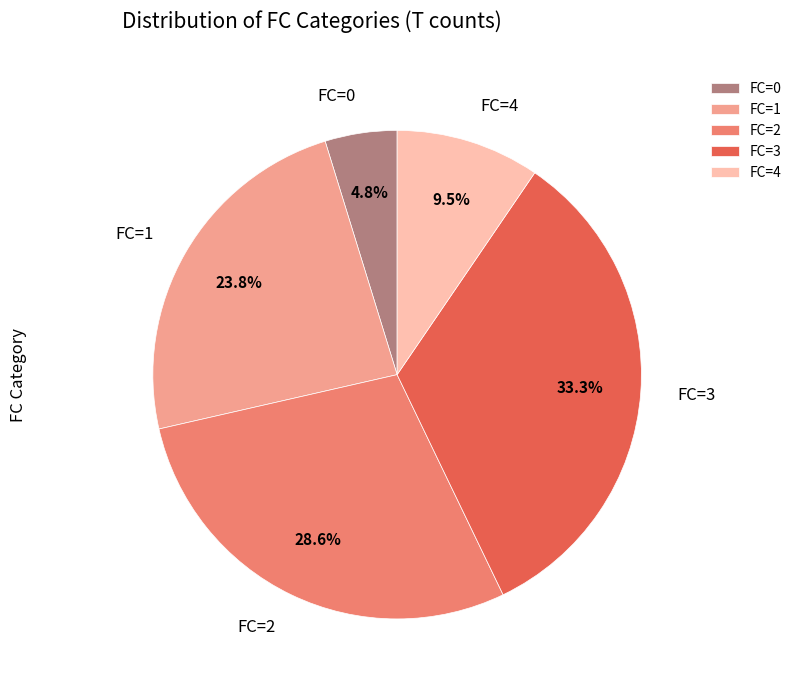

What is the total percentage of FC=2 and FC=1?

52.4%